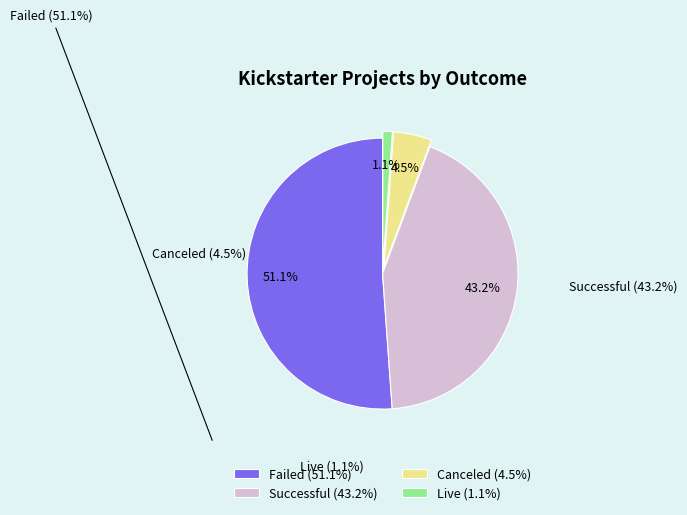

How many slices are in this pie chart?

4